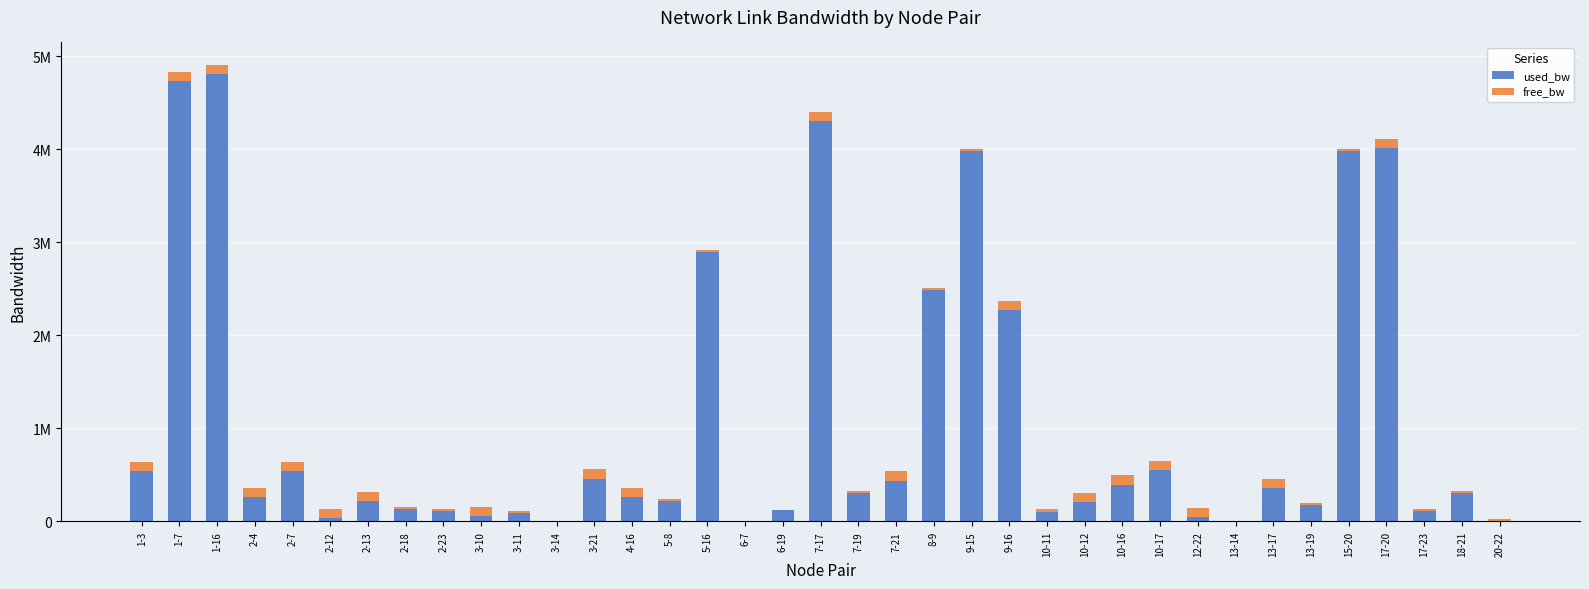

What is the approximate value of used_bw at 4-16?

263610.8